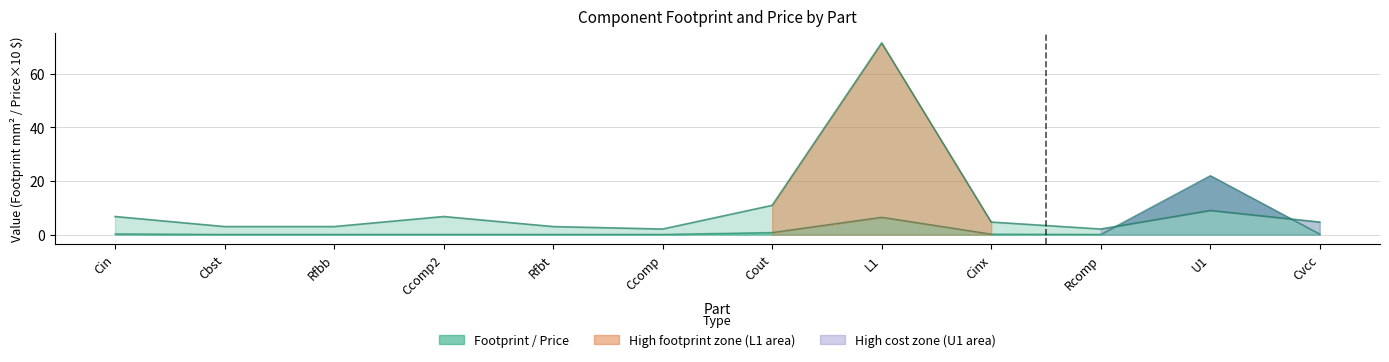

Rank the series by their maximum value, from lowest to highest.

Price ($), Footprint (mm2)